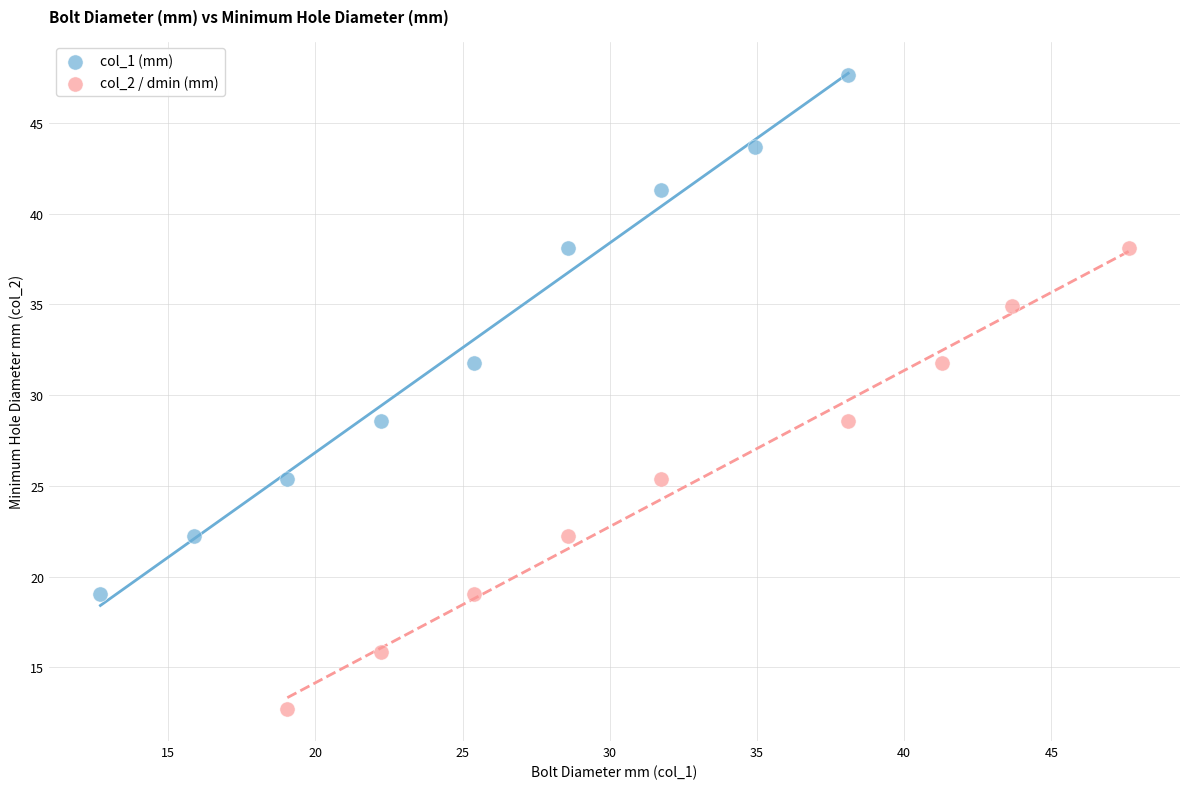

Which series reaches the minimum Y coordinate?

col_2 / dmin (mm)